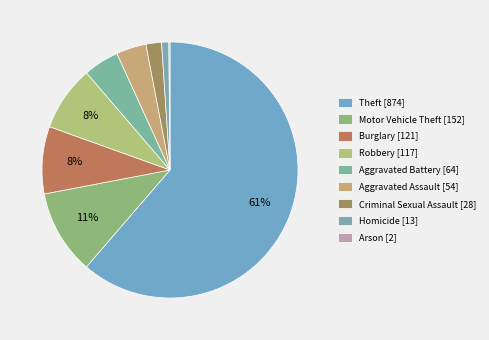

Does Theft represent more than half of the total?

Yes